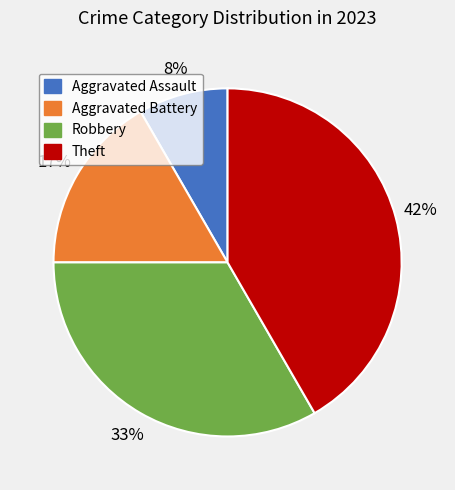

Count the number of slices in the pie.

4